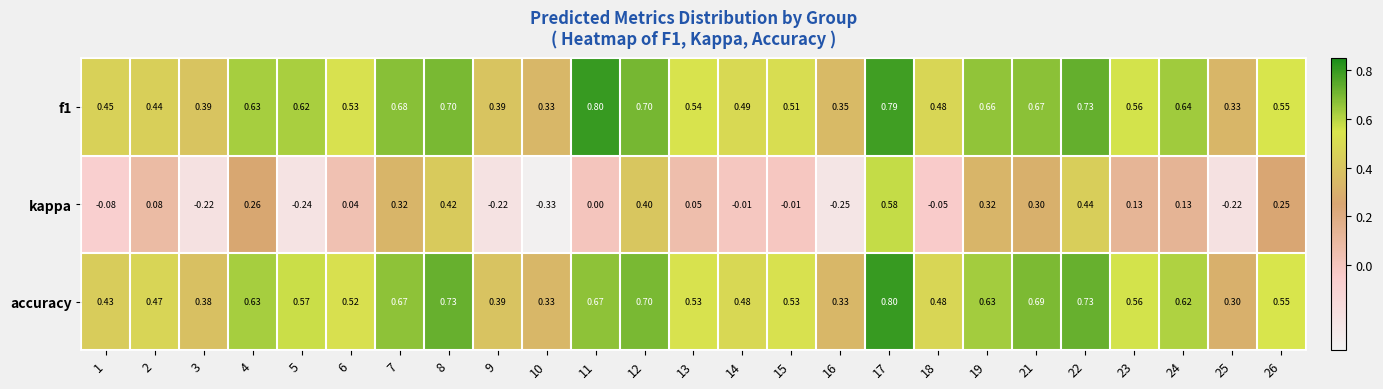

Is the value of f1 at 26 greater than the value of kappa at 24?

Yes